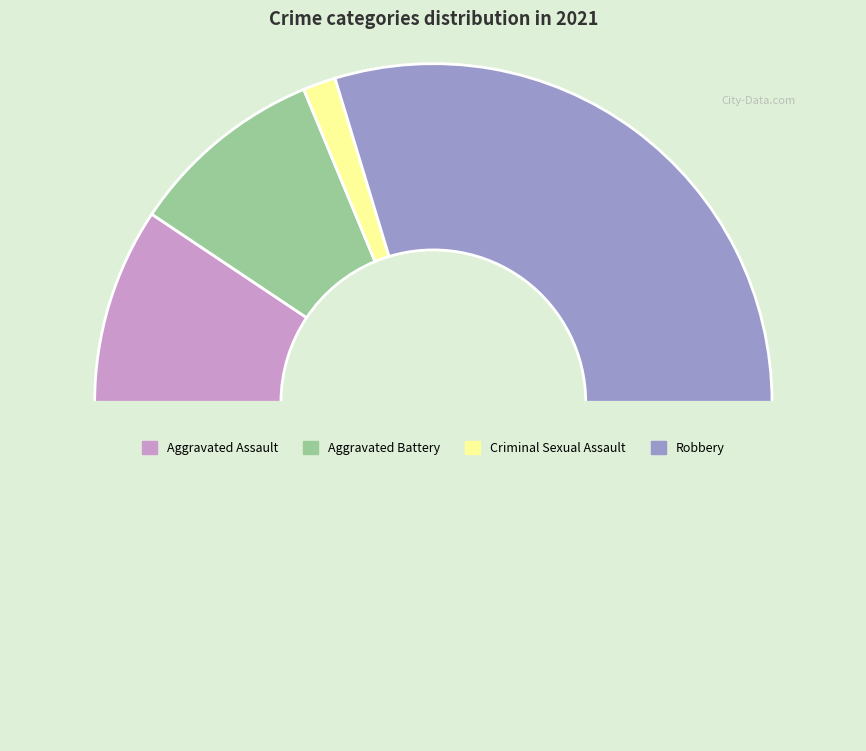

Count the number of slices in the pie.

5